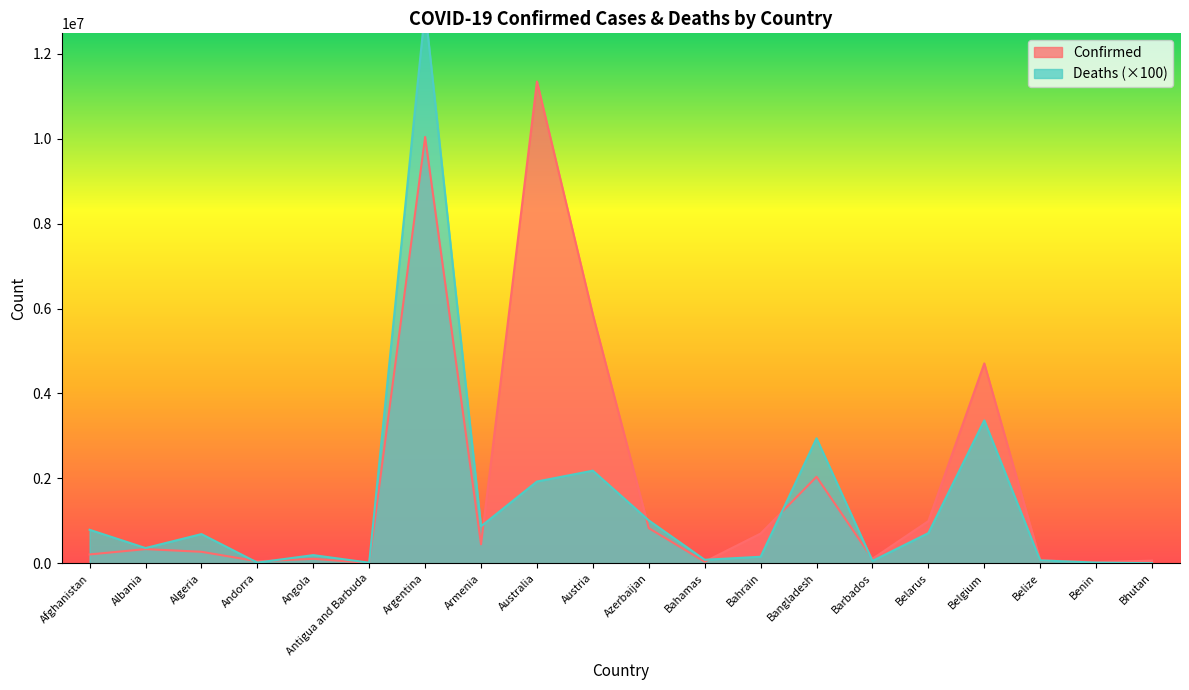

What is the sum of the Deaths values at Argentina and Belize?

13113600